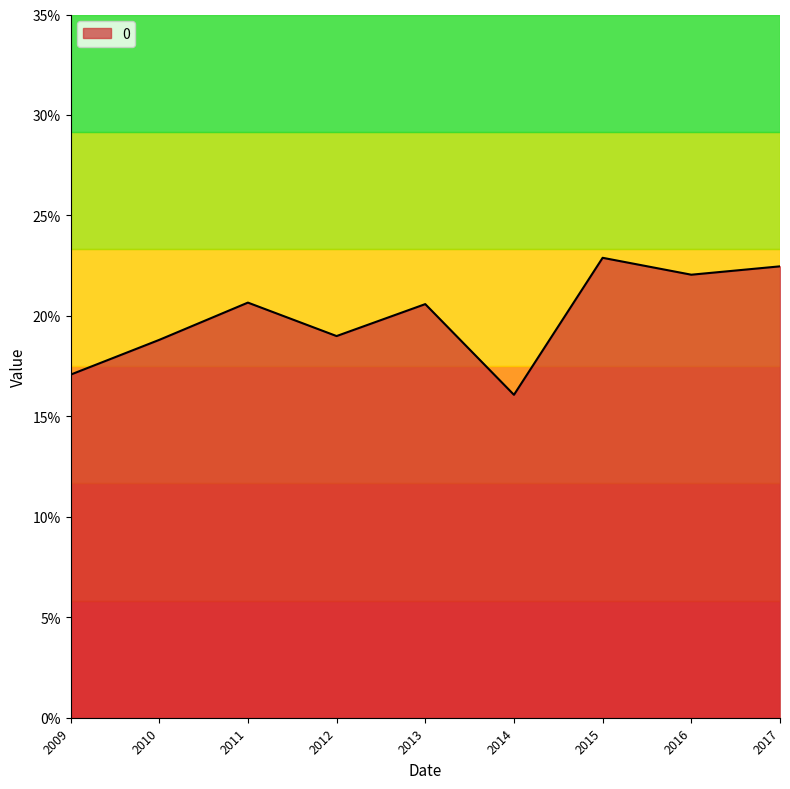

Reading right to left, transcribe all the data shown in this chart.

0.2	0.2	0.2	0.2	0.2	0.2	0.2	0.2	0.2